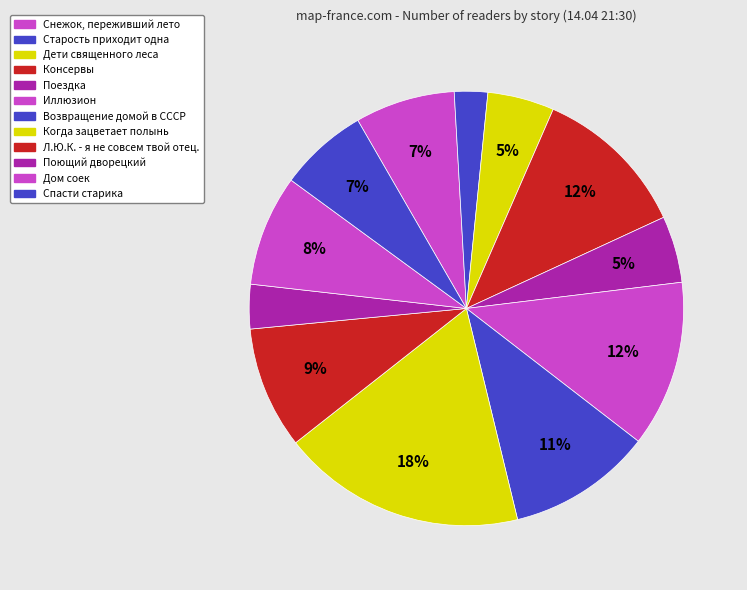

Does Снежок, переживший лето represent more than half of the total?

No